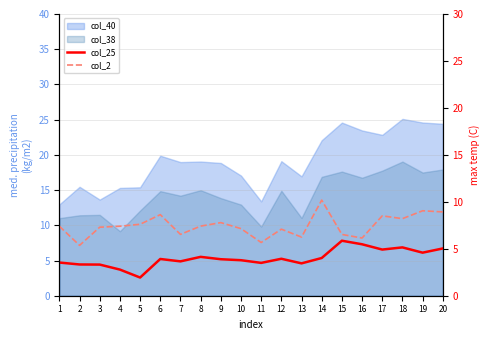

What is the difference between the highest and lowest values at 4?

4.6